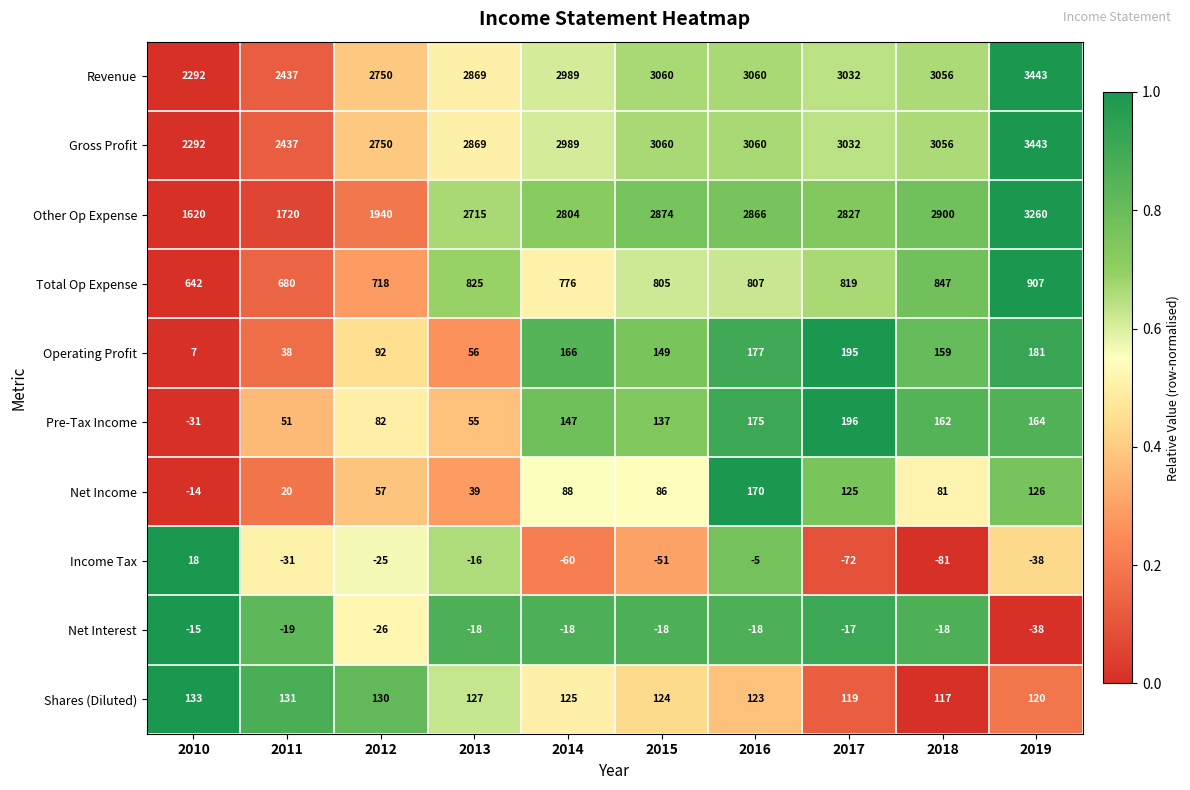

Which label corresponds to the smallest value in the chart?

2018